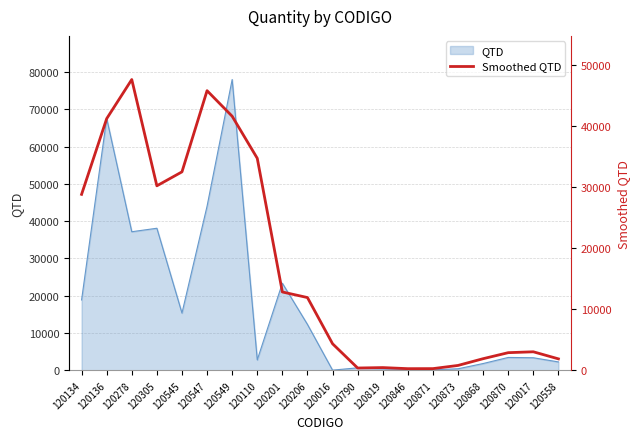

List the labels in order of value, largest first.

120278, 120547, 120549, 120136, 120110, 120545, 120305, 120134, 120201, 120206, 120016, 120017, 120870, 120868, 120558, 120873, 120819, 120790, 120871, 120846